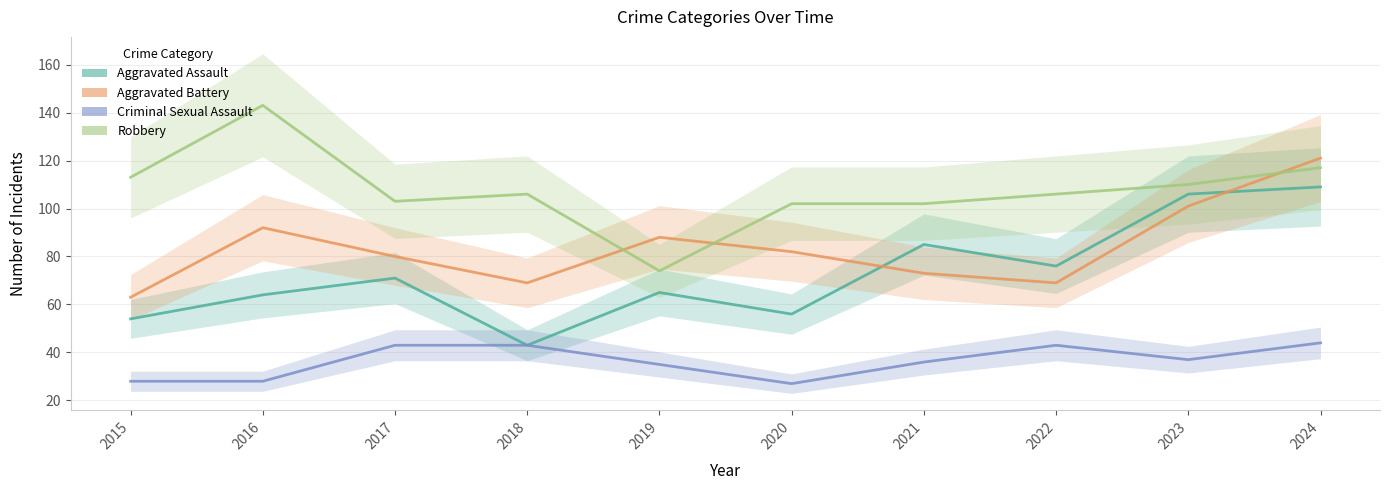

What is the difference between the maximum and minimum values in the Robbery series?

69